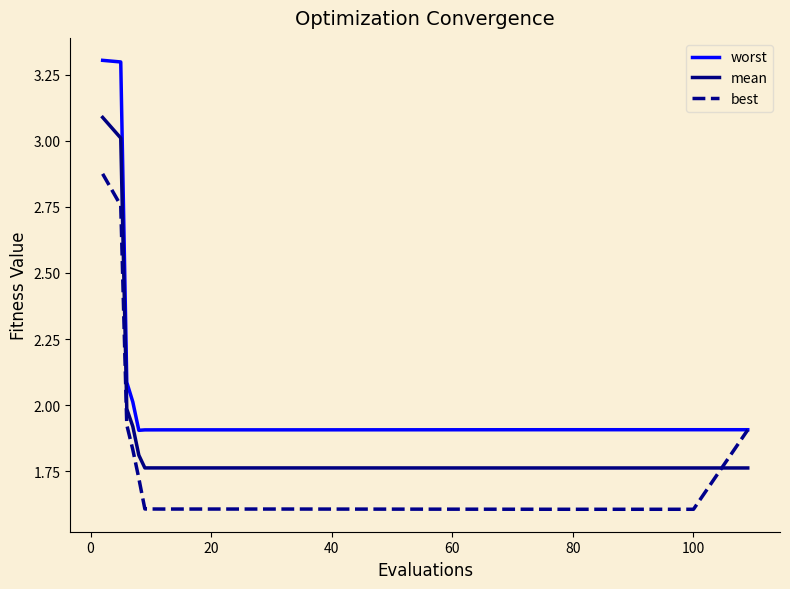

Which series has the largest range (max minus min)?

worst